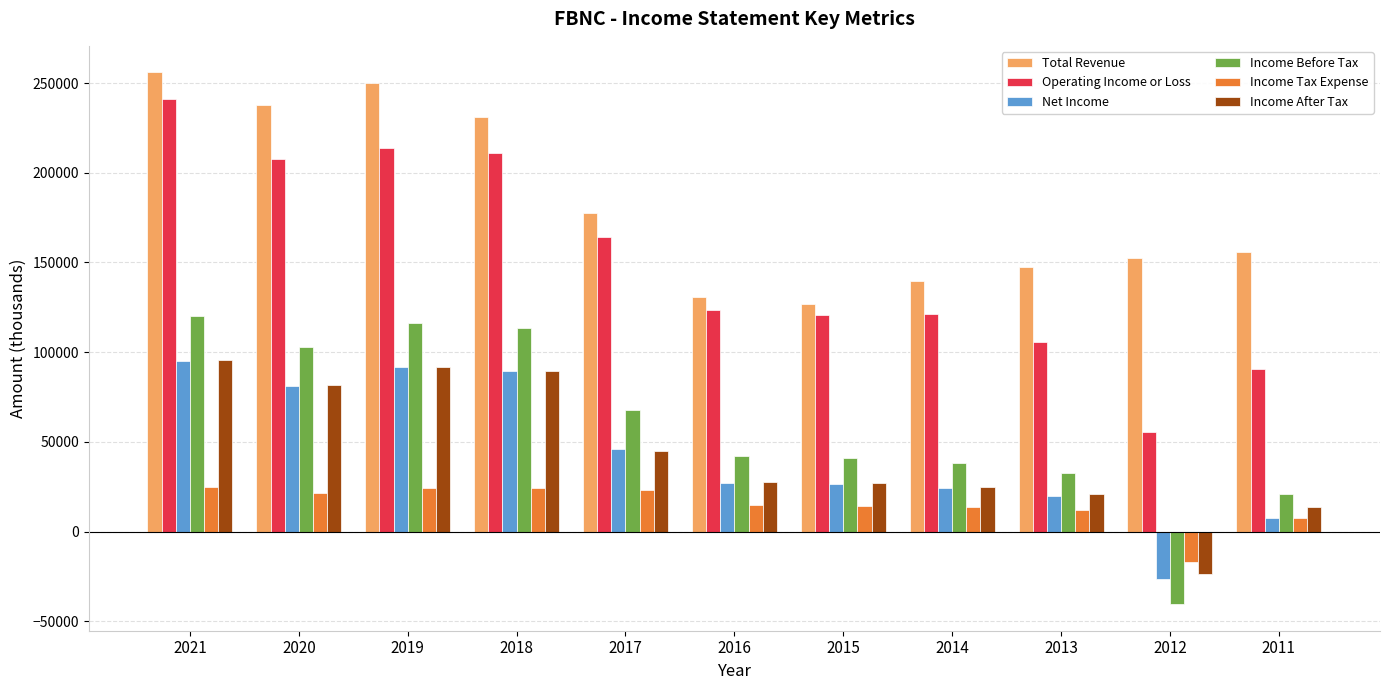

At how many categories does at least one series exceed 172194?

5